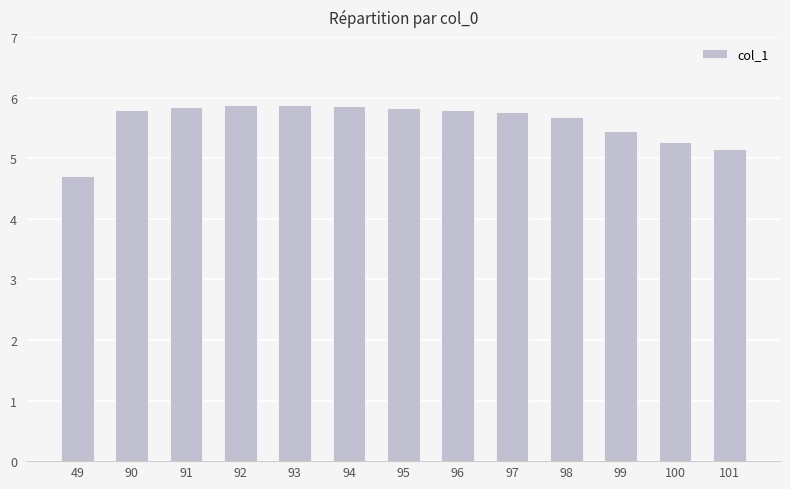

The chart shows a value of 3.1 at 49. True or false?

False